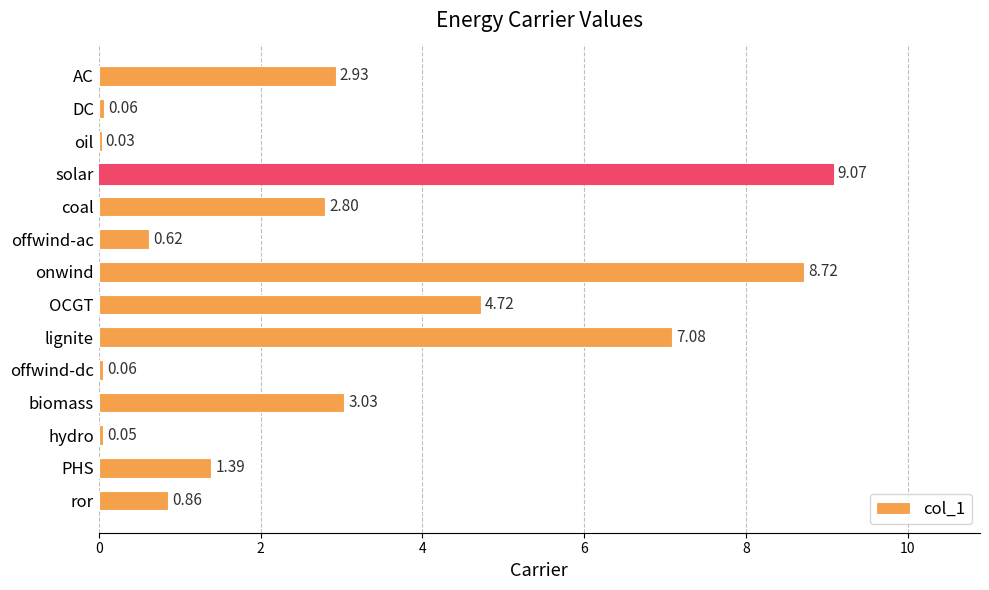

At which label is the value closest to 4?

OCGT